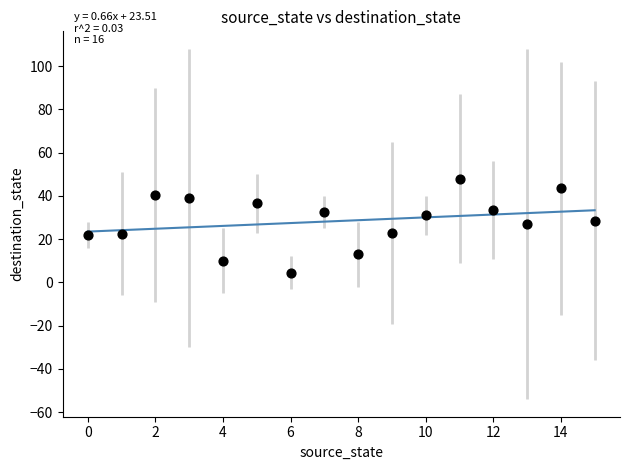

What is the range of Y values (max minus min)?

43.5